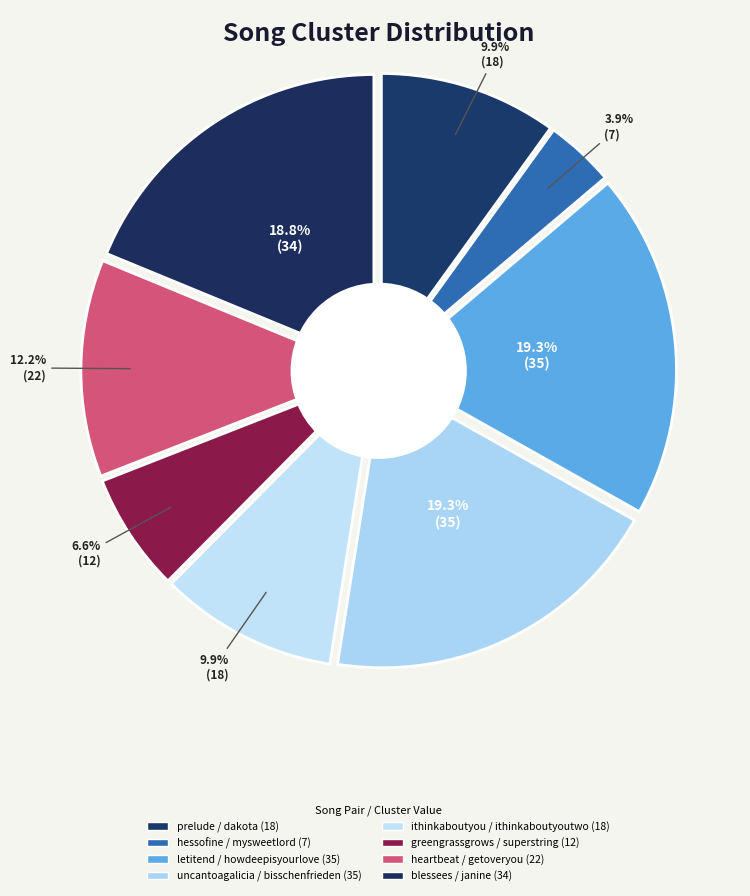

What percentage is NOT represented by prelude / dakota?

90.1%